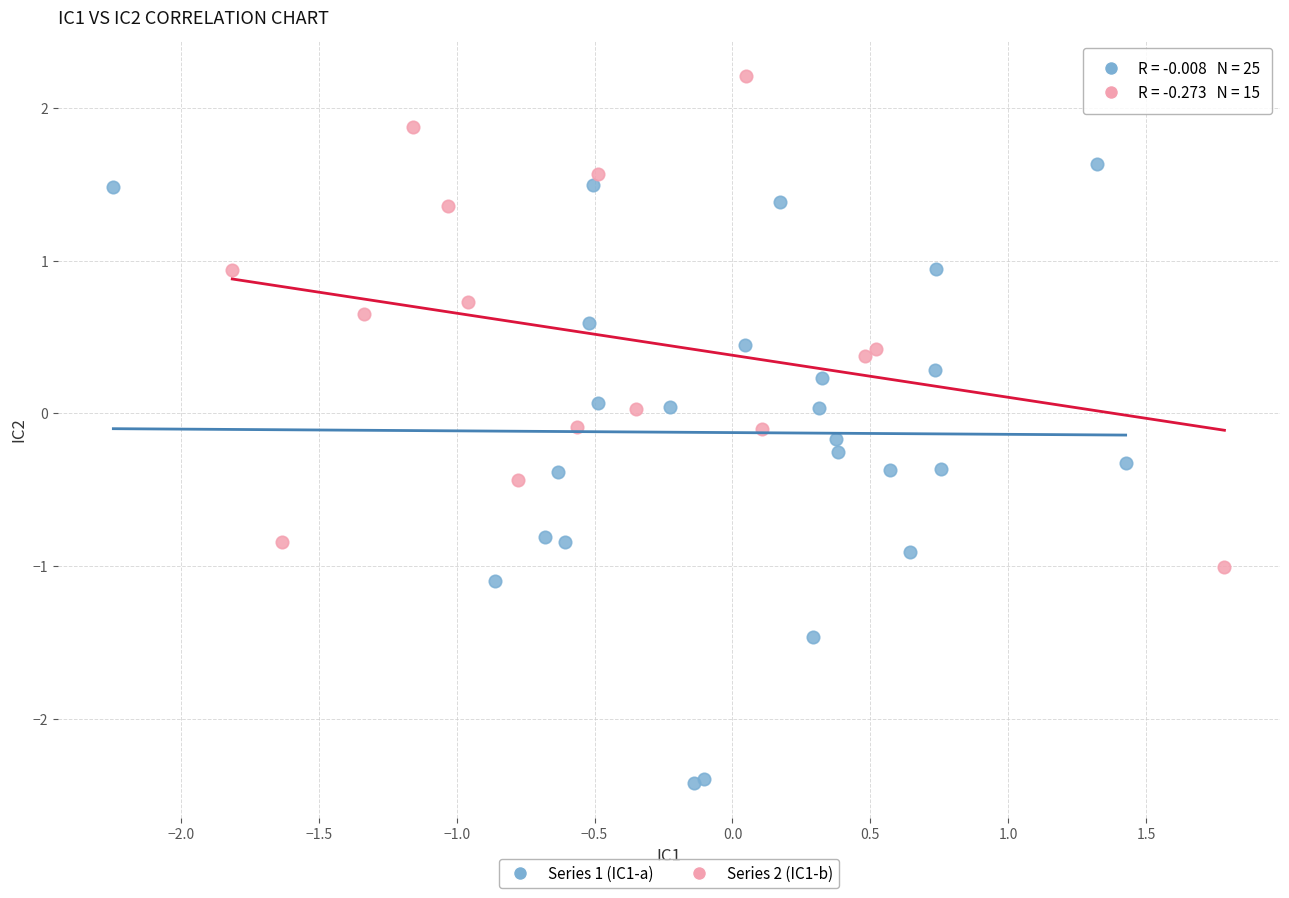

Which series contains the highest Y value?

Series 2 (IC1-b)